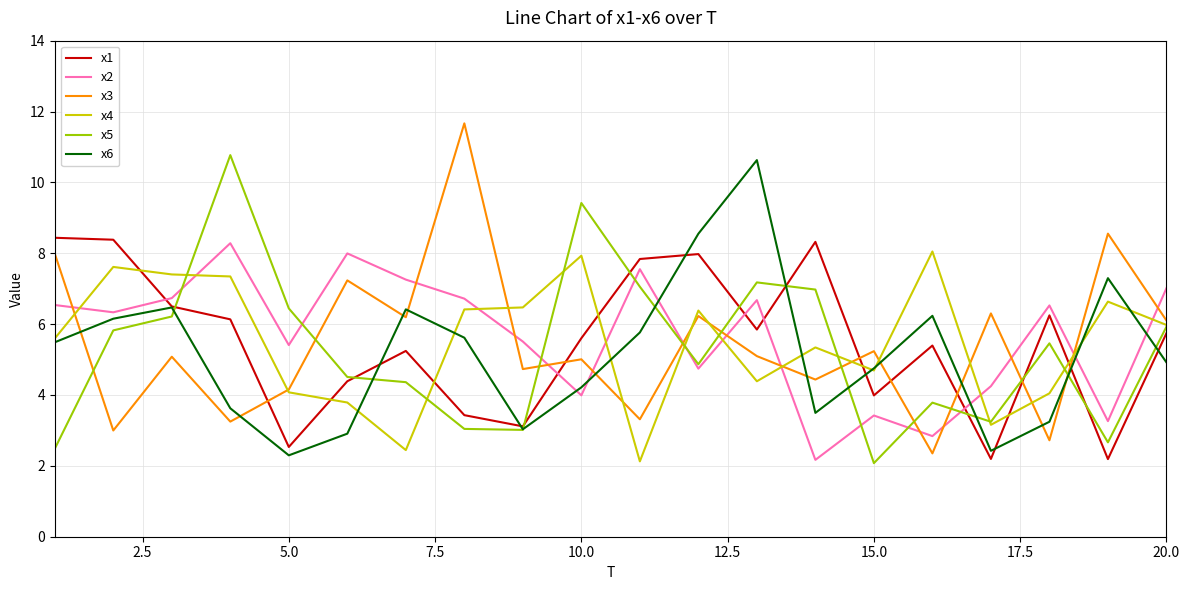

Which series has the largest total across all categories?

x2